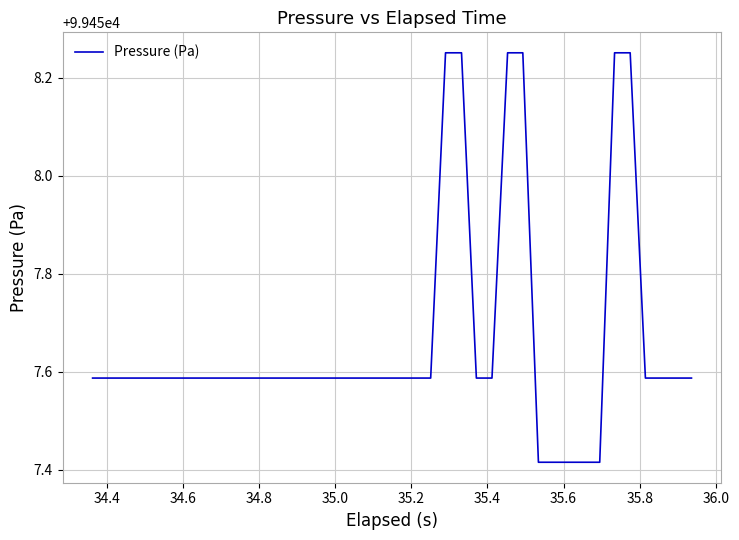

What is the difference between the maximum and minimum values?

0.8